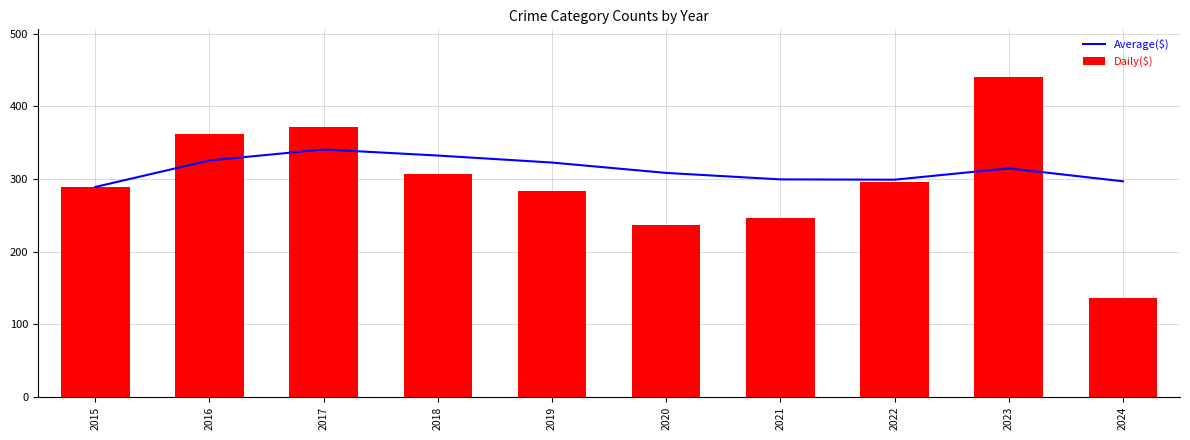

Which series has the largest total across all categories?

Average($)